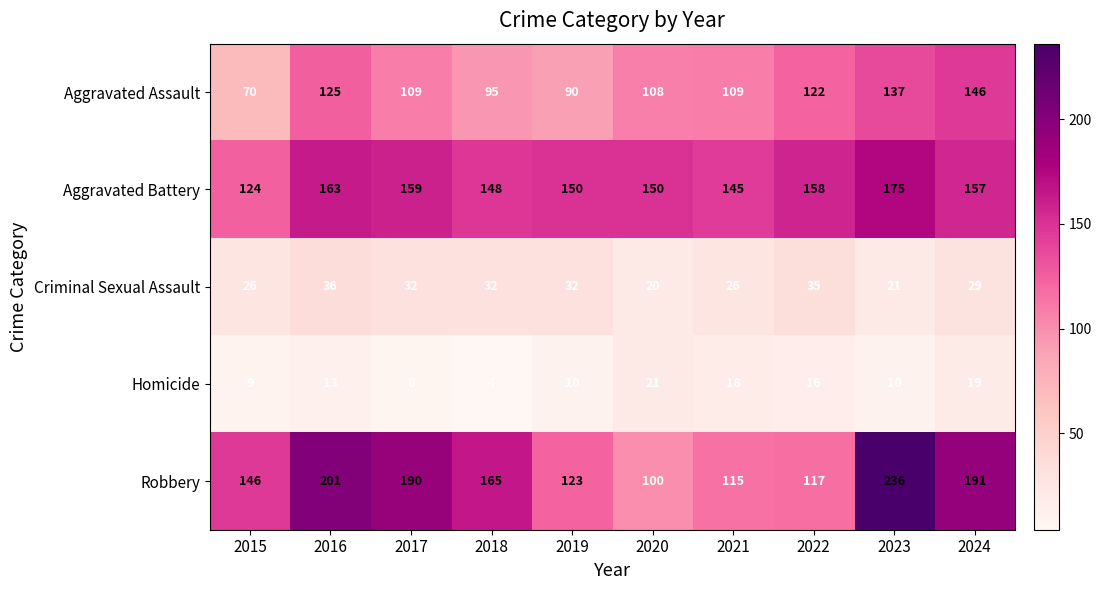

Rank the series at 2020 from highest to lowest value.

Aggravated Battery, Aggravated Assault, Robbery, Homicide, Criminal Sexual Assault